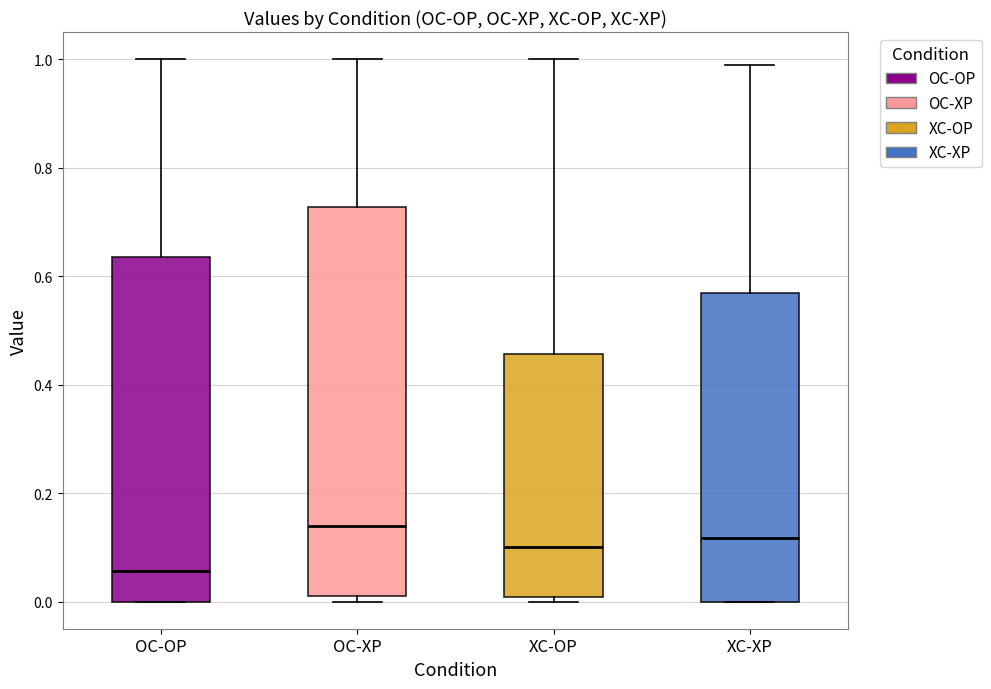

Which box's median line is the highest?

OC-XP